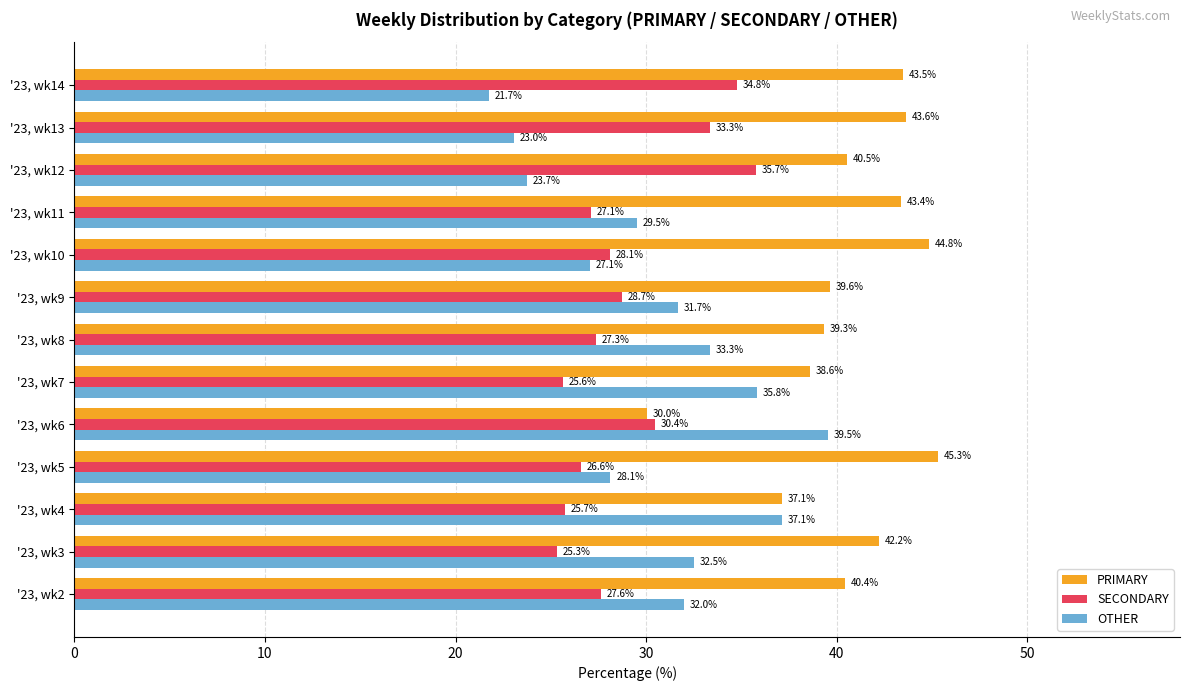

At which label is PRIMARY closest to 37?

'23, wk4